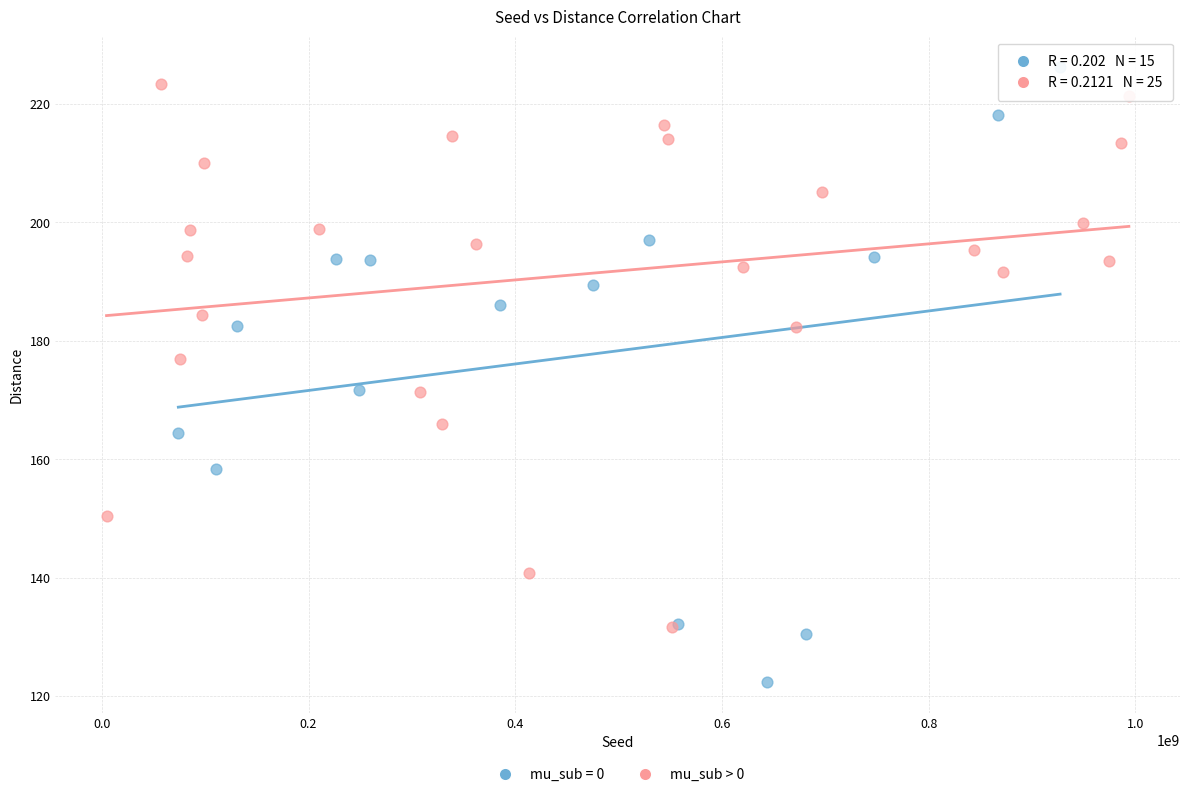

Which series contains the lowest Y value?

mu_sub = 0